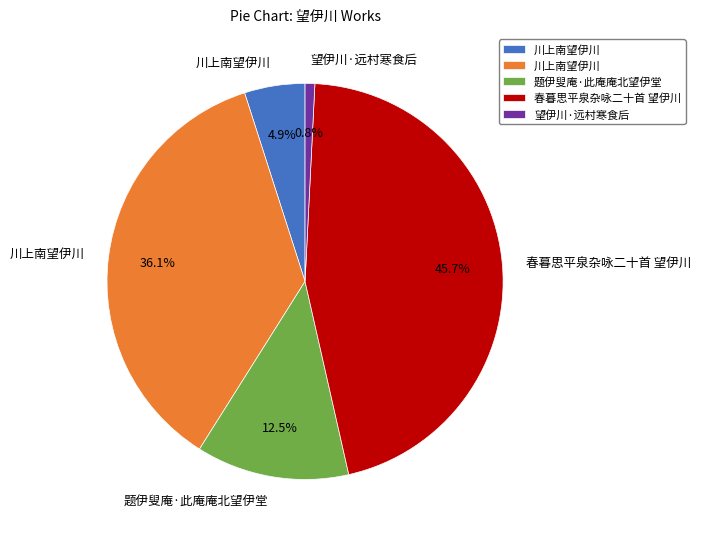

Does any single category account for the majority?

No